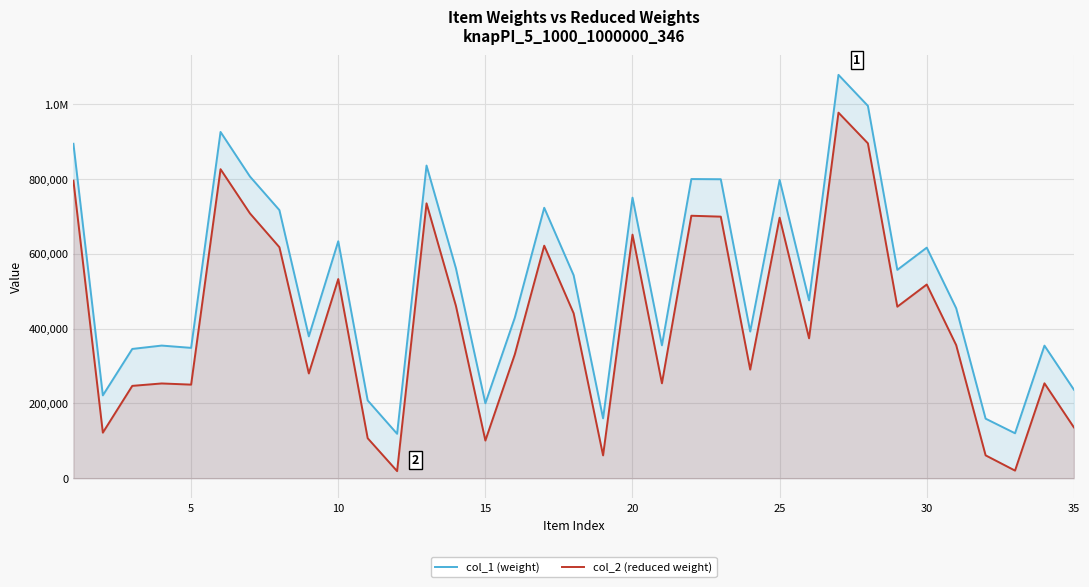

True or false: col_2 (reduced weight) and col_1 (weight) cross at least once.

False